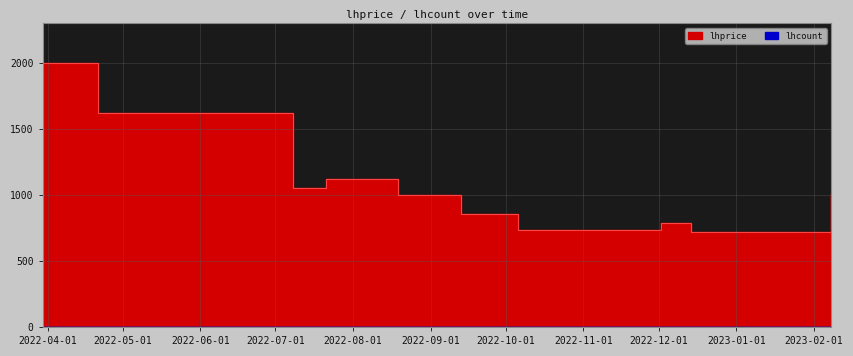

What is the average value?

1091